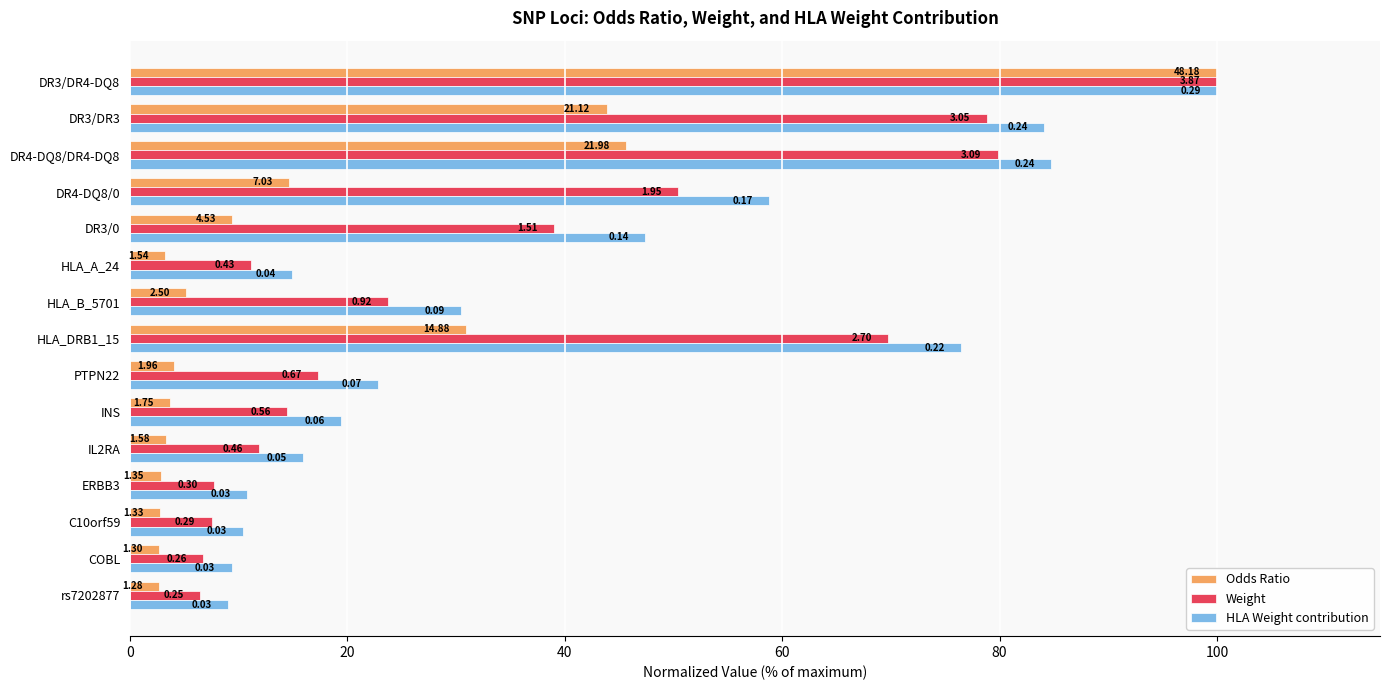

What are all the series names shown in the legend?

Odds Ratio, Weight, HLA Weight contribution